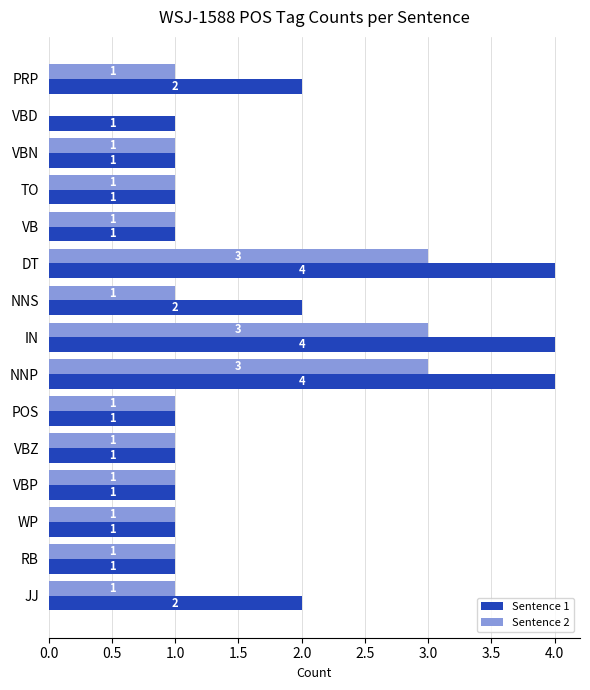

Count the Sentence 1 values in the range 1 to 2.

12